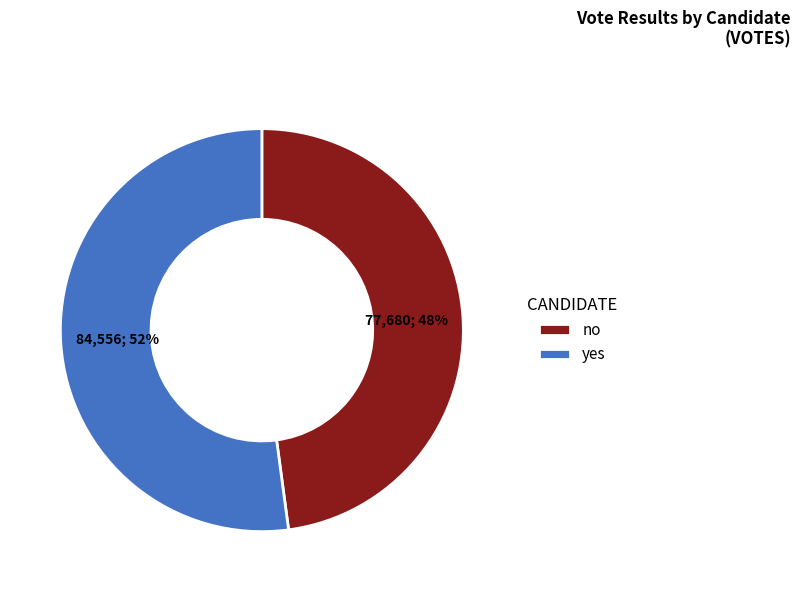

Count the number of slices in the pie.

2